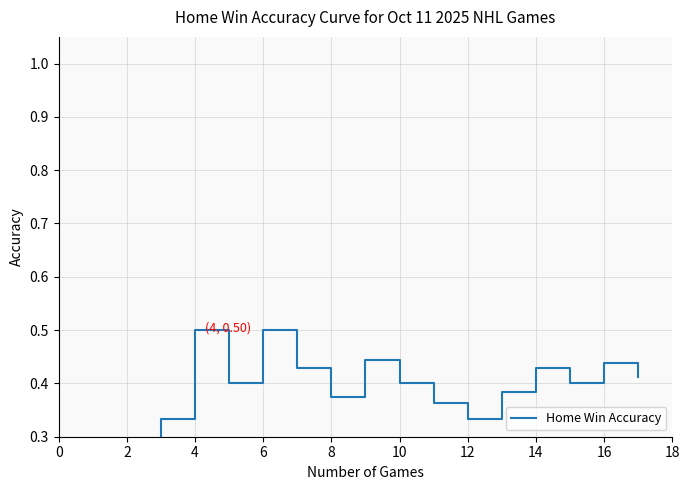

Reading left to right, extract all data points from this chart.

0.0	0.0	0.3	0.5	0.4	0.5	0.4	0.4	0.4	0.4	0.4	0.3	0.4	0.4	0.4	0.4	0.4